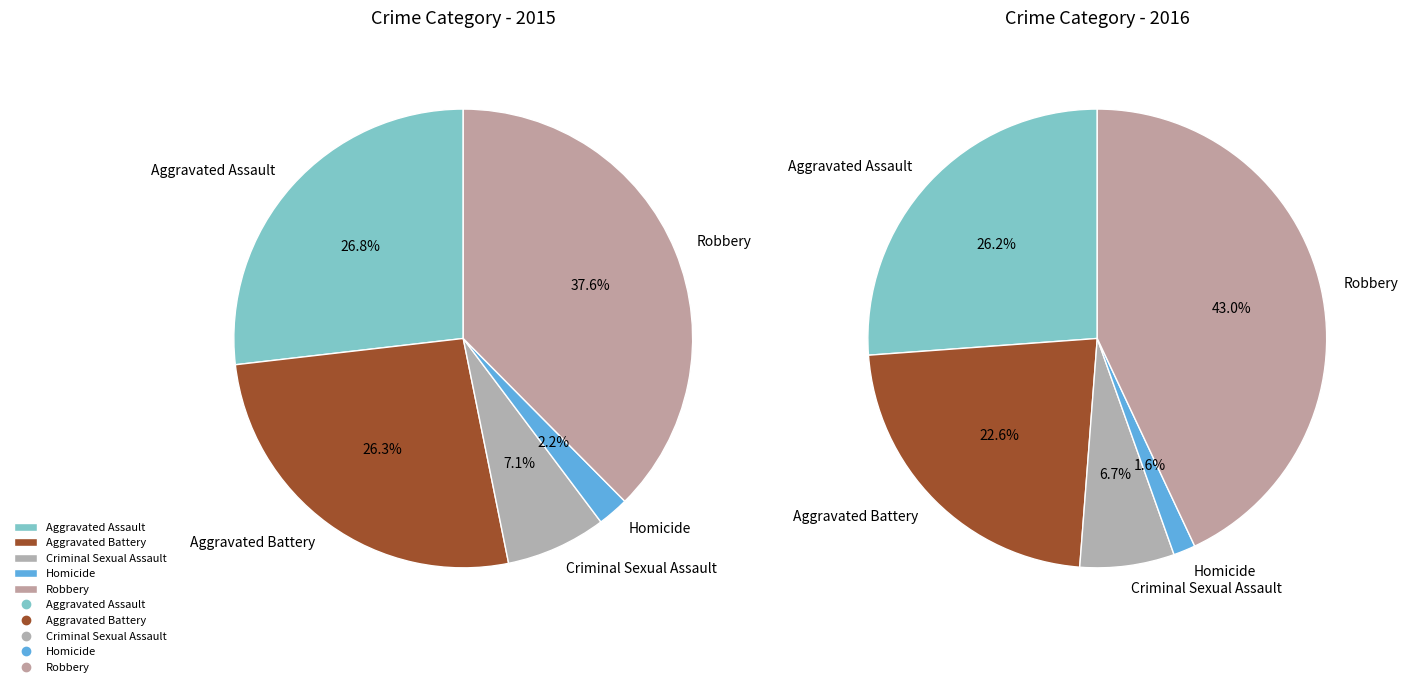

To the nearest percent, what percentage of the pie is Aggravated Assault?

27%